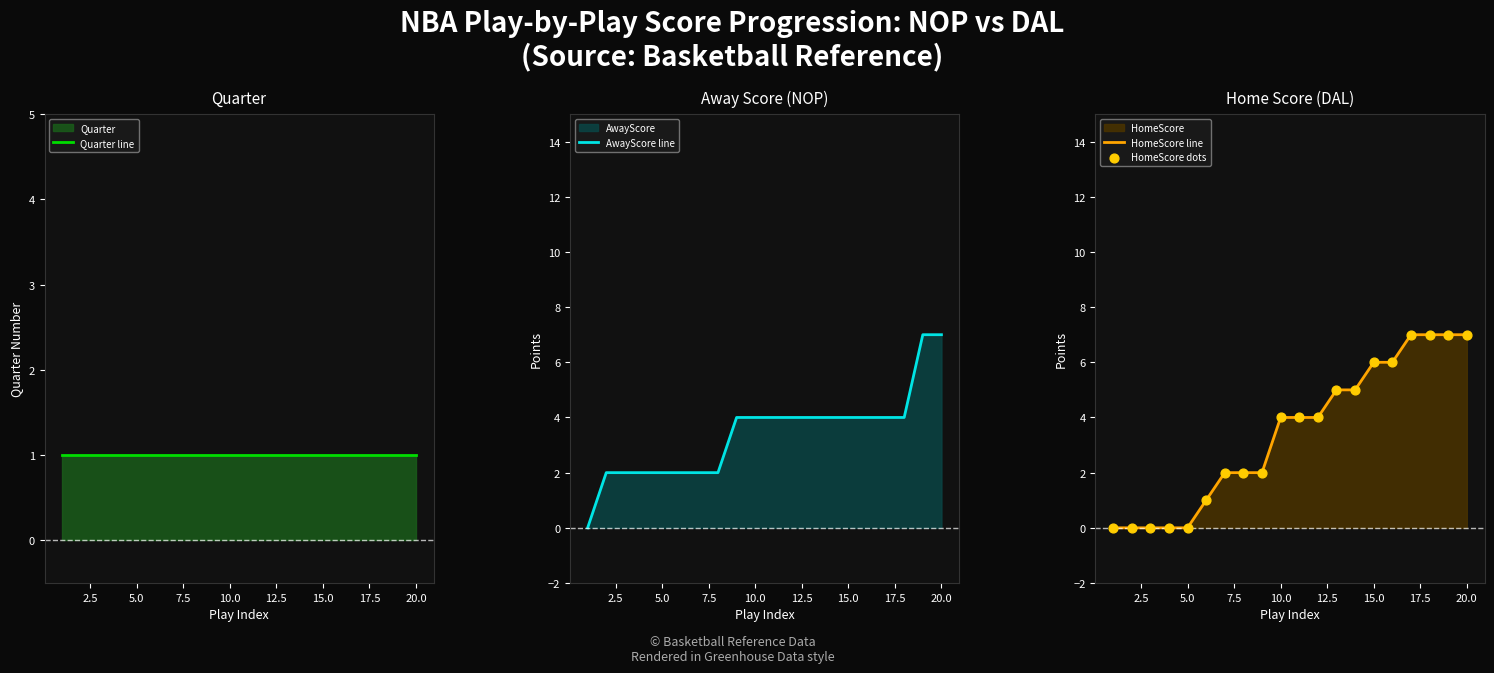

What is the maximum value for AwayScore line?

7